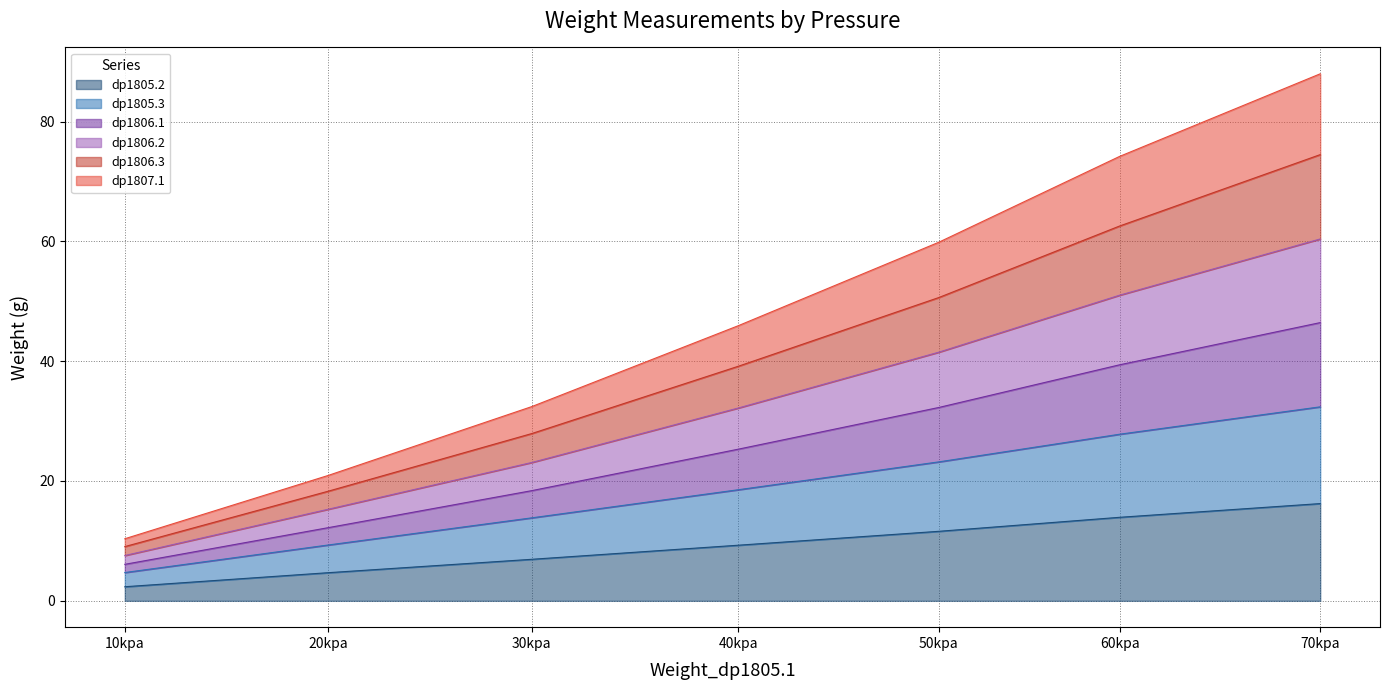

List the labels in order of dp1805.2 value, smallest first.

10kpa, 20kpa, 30kpa, 40kpa, 50kpa, 60kpa, 70kpa